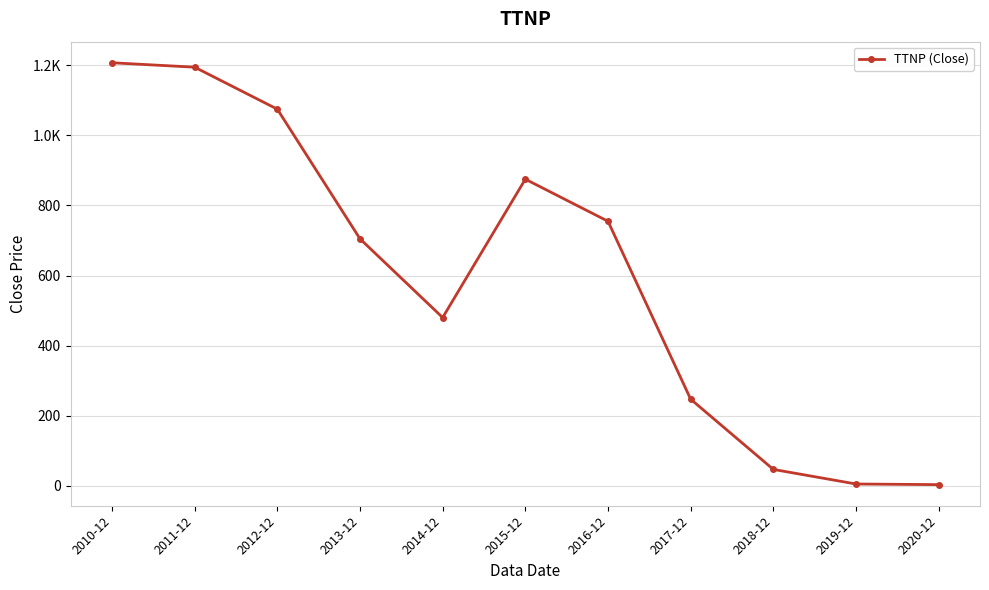

What is the value of the 10th point from the left?

5.2